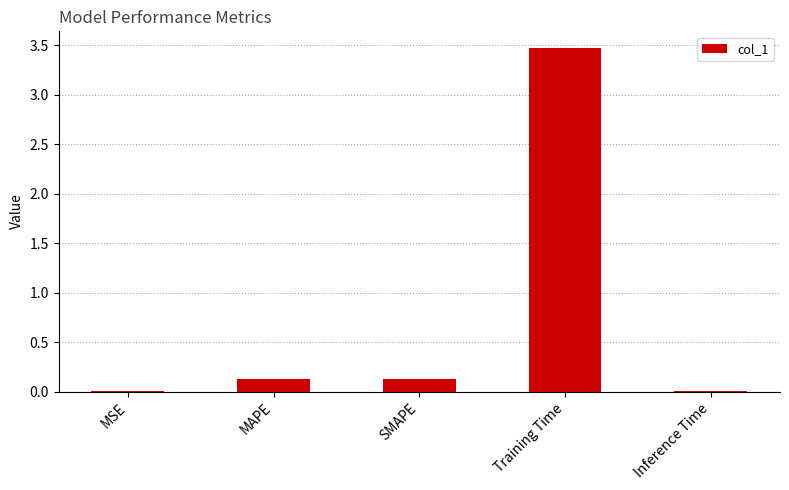

What is the change in value from Training Time to Inference Time?

-3.5